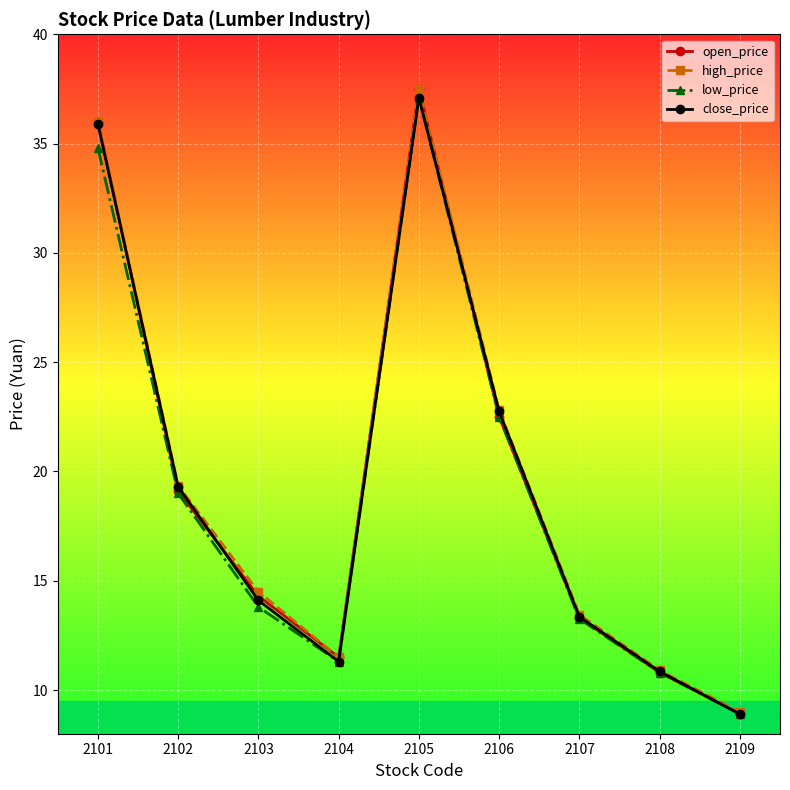

How many values in the close_price series are below 14?

4